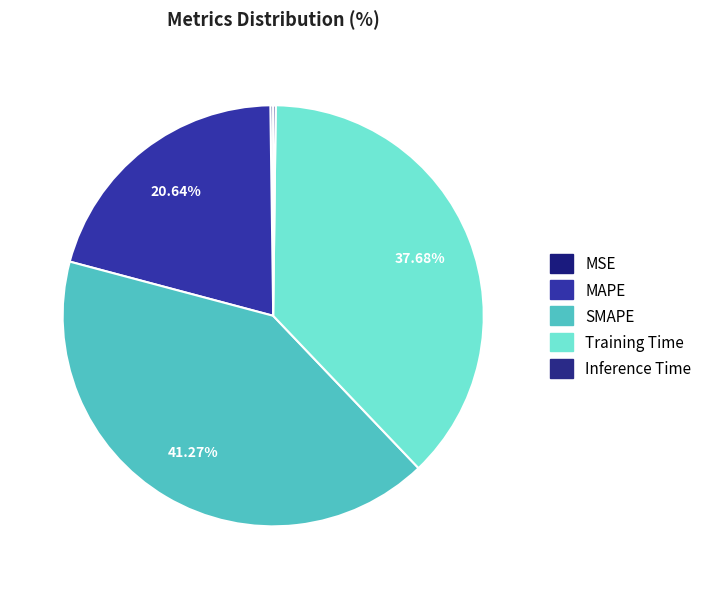

To the nearest percent, what is the difference between the MSE and SMAPE slice percentages?

41%